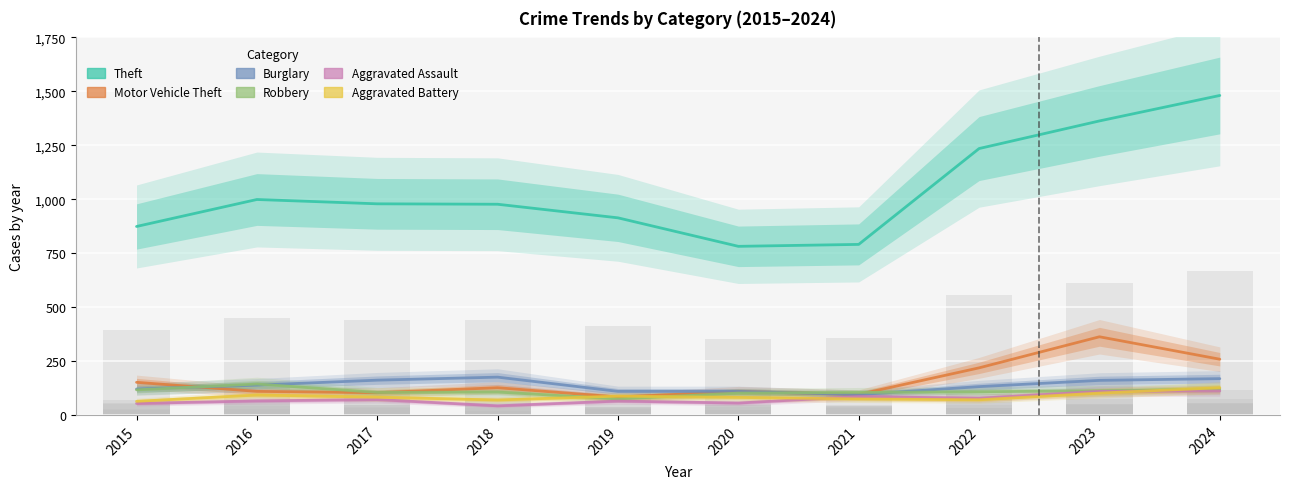

Reading left to right, transcribe all the data shown in this chart.

Theft: 874	999	979	977	914	782	791	1235	1363	1481
Motor Vehicle Theft: 152	110	104	127	84	109	96	219	363	259
Burglary: 121	139	162	176	110	110	95	132	161	169
Robbery: 117	144	105	107	75	102	105	108	113	121
Aggravated Assault: 54	66	72	43	65	56	86	78	110	112
Aggravated Battery: 64	93	83	70	88	82	75	71	102	127